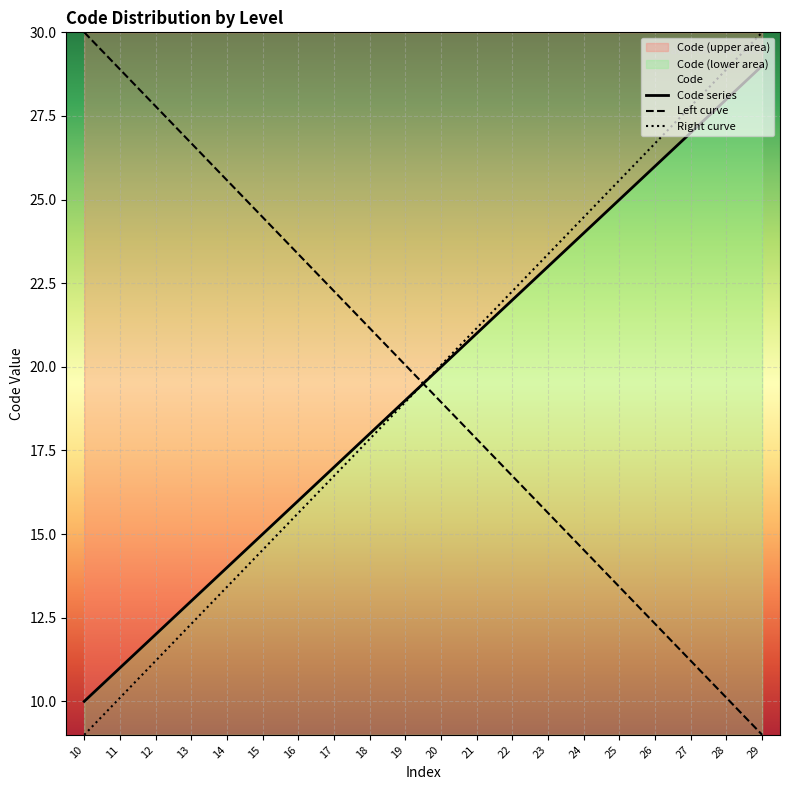

How many values are below 20?

10